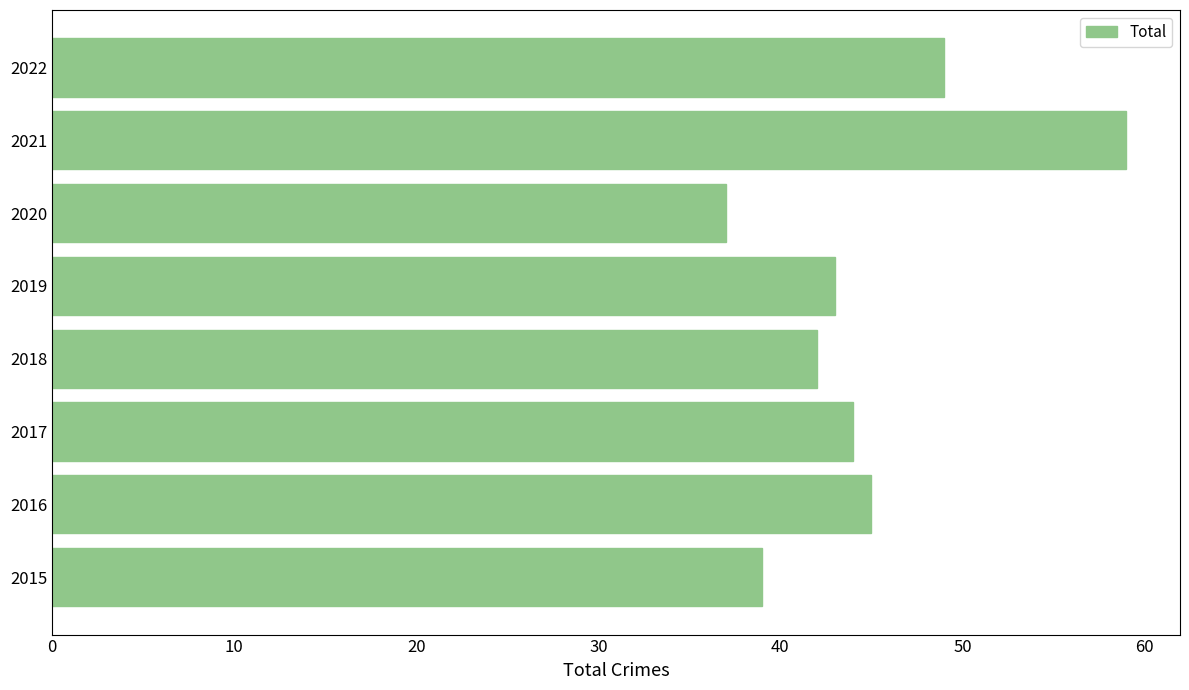

What is the ratio of the value at 2021 to the value at 2016?

1.3